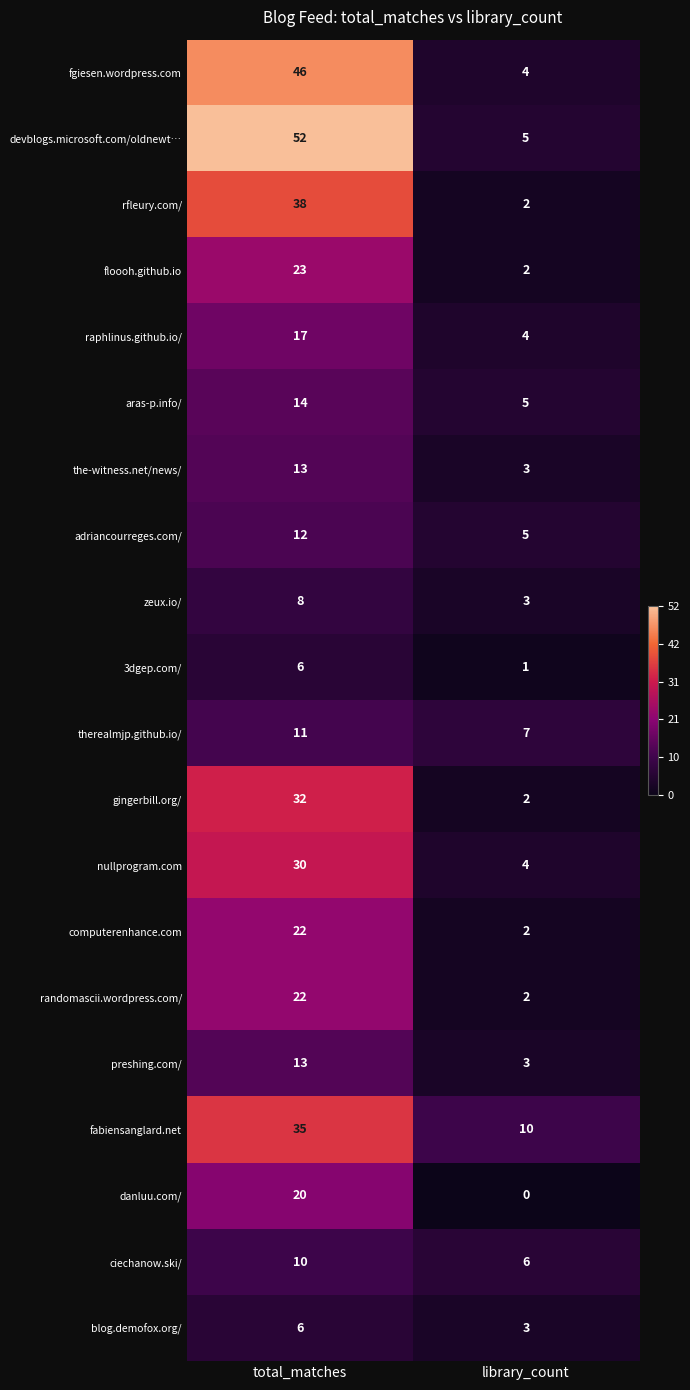

Which series has the largest total across all categories?

devblogs.microsoft.com/oldnewt…